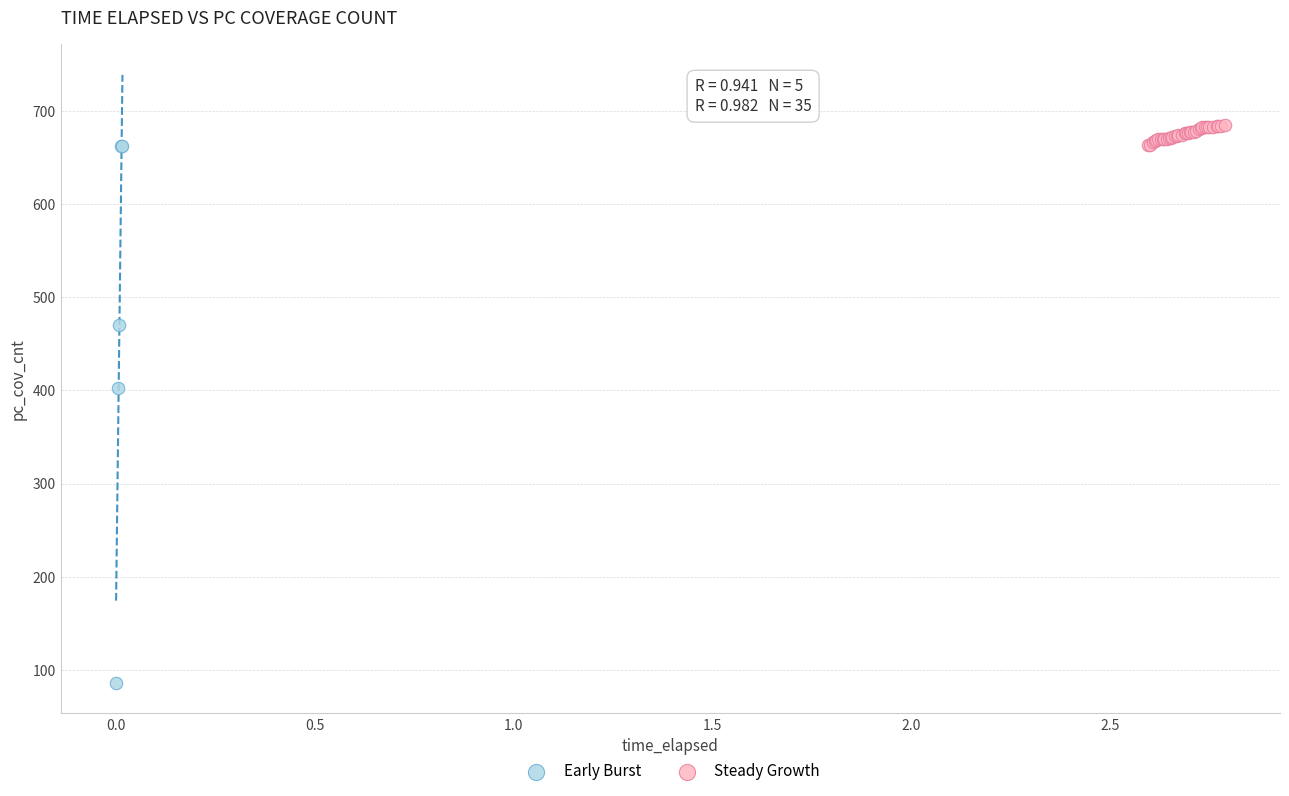

Which series contains the lowest Y value?

Early Burst